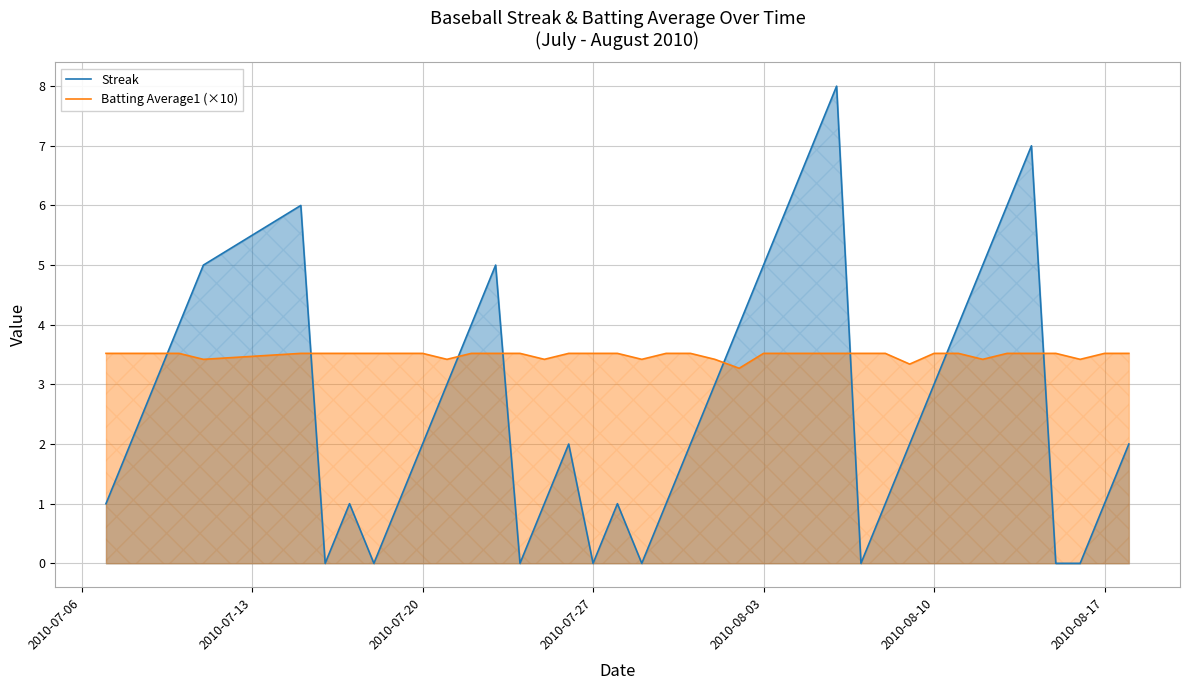

Reading left to right, transcribe all the data shown in this chart.

Streak: 1.0	2.0	3.0	4.0	5.0	6.0	0.0	1.0	0.0	1.0	2.0	3.0	4.0	5.0	0.0	1.0	2.0	0.0	1.0	0.0	1.0	2.0	3.0	4.0	5.0	6.0	7.0	8.0	0.0	1.0	2.0	3.0	4.0	5.0	6.0	7.0	0.0	0.0	1.0	2.0
Batting Average1 (×10): 3.5	3.5	3.5	3.5	3.4	3.5	3.5	3.5	3.5	3.5	3.5	3.4	3.5	3.5	3.5	3.4	3.5	3.5	3.5	3.4	3.5	3.5	3.4	3.3	3.5	3.5	3.5	3.5	3.5	3.5	3.3	3.5	3.5	3.4	3.5	3.5	3.5	3.4	3.5	3.5